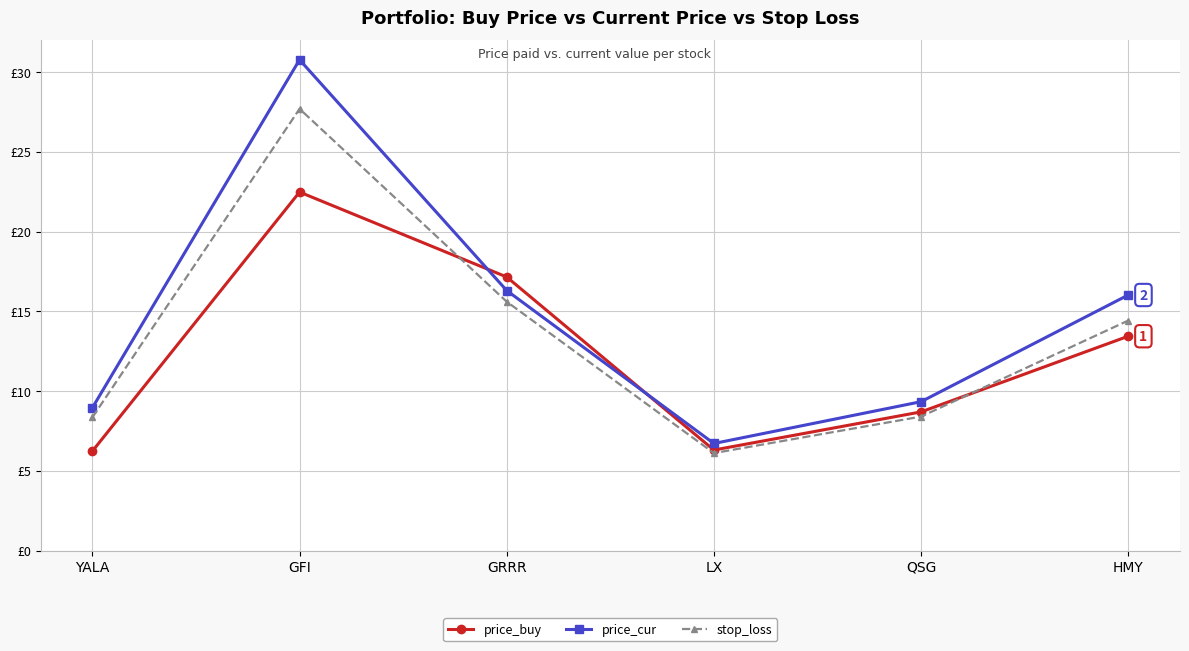

What is the sum of the stop_loss values at QSG and HMY?

22.8